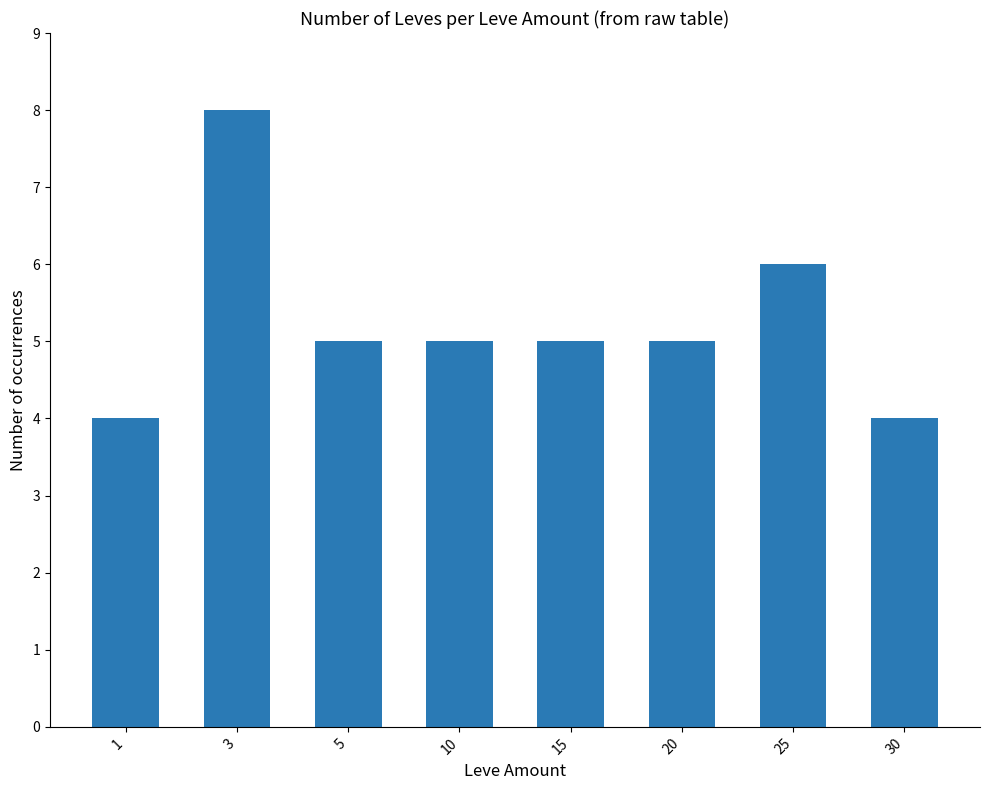

At which category does the chart reach its peak across all series?

3